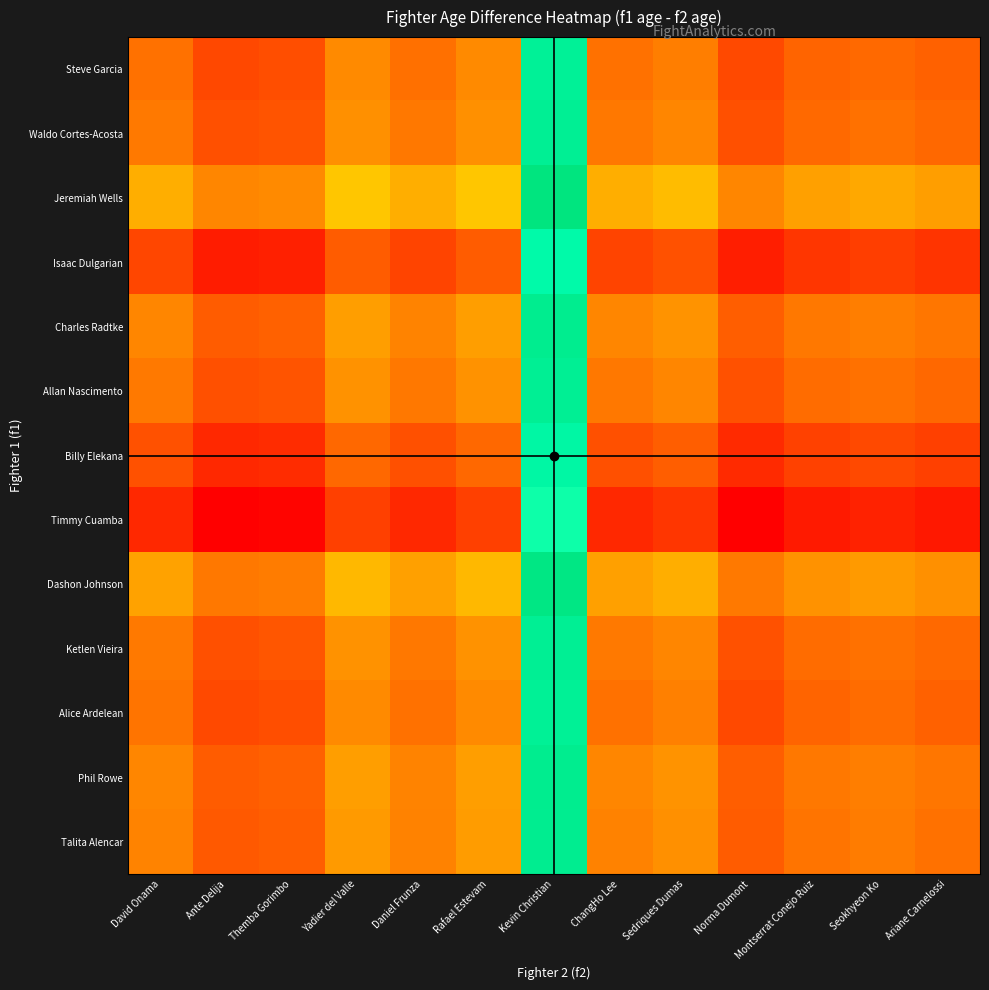

Reading left to right, transcribe all the data shown in this chart.

Steve Garcia: David Onama=107	Ante Delija=-93	Themba Gorimbo=-69	Yadier del Valle=219	Daniel Frunza=99	Rafael Estevam=220	Kevin Christian=1715	ChangHo Lee=103	Sedriques Dumas=168	Norma Dumont=-85	Montserrat Conejo Ruiz=37	Seokhyeon Ko=70	Ariane Carnelossi=26
Waldo Cortes-Acosta: David Onama=140	Ante Delija=-60	Themba Gorimbo=-36	Yadier del Valle=252	Daniel Frunza=132	Rafael Estevam=253	Kevin Christian=1748	ChangHo Lee=136	Sedriques Dumas=201	Norma Dumont=-52	Montserrat Conejo Ruiz=70	Seokhyeon Ko=103	Ariane Carnelossi=59
Jeremiah Wells: David Onama=397	Ante Delija=197	Themba Gorimbo=221	Yadier del Valle=509	Daniel Frunza=389	Rafael Estevam=510	Kevin Christian=2005	ChangHo Lee=393	Sedriques Dumas=458	Norma Dumont=205	Montserrat Conejo Ruiz=327	Seokhyeon Ko=360	Ariane Carnelossi=316
Isaac Dulgarian: David Onama=-108	Ante Delija=-308	Themba Gorimbo=-284	Yadier del Valle=4	Daniel Frunza=-116	Rafael Estevam=5	Kevin Christian=1500	ChangHo Lee=-112	Sedriques Dumas=-47	Norma Dumont=-300	Montserrat Conejo Ruiz=-178	Seokhyeon Ko=-145	Ariane Carnelossi=-189
Charles Radtke: David Onama=204	Ante Delija=4	Themba Gorimbo=28	Yadier del Valle=316	Daniel Frunza=196	Rafael Estevam=317	Kevin Christian=1812	ChangHo Lee=200	Sedriques Dumas=265	Norma Dumont=12	Montserrat Conejo Ruiz=134	Seokhyeon Ko=167	Ariane Carnelossi=123
Allan Nascimento: David Onama=143	Ante Delija=-57	Themba Gorimbo=-33	Yadier del Valle=255	Daniel Frunza=135	Rafael Estevam=256	Kevin Christian=1751	ChangHo Lee=139	Sedriques Dumas=204	Norma Dumont=-49	Montserrat Conejo Ruiz=73	Seokhyeon Ko=106	Ariane Carnelossi=62
Billy Elekana: David Onama=-51	Ante Delija=-251	Themba Gorimbo=-227	Yadier del Valle=61	Daniel Frunza=-59	Rafael Estevam=62	Kevin Christian=1557	ChangHo Lee=-55	Sedriques Dumas=10	Norma Dumont=-243	Montserrat Conejo Ruiz=-121	Seokhyeon Ko=-88	Ariane Carnelossi=-132
Timmy Cuamba: David Onama=-244	Ante Delija=-444	Themba Gorimbo=-420	Yadier del Valle=-132	Daniel Frunza=-252	Rafael Estevam=-131	Kevin Christian=1364	ChangHo Lee=-248	Sedriques Dumas=-183	Norma Dumont=-436	Montserrat Conejo Ruiz=-314	Seokhyeon Ko=-281	Ariane Carnelossi=-325
Dashon Johnson: David Onama=332	Ante Delija=132	Themba Gorimbo=156	Yadier del Valle=444	Daniel Frunza=324	Rafael Estevam=445	Kevin Christian=1940	ChangHo Lee=328	Sedriques Dumas=393	Norma Dumont=140	Montserrat Conejo Ruiz=262	Seokhyeon Ko=295	Ariane Carnelossi=251
Ketlen Vieira: David Onama=145	Ante Delija=-55	Themba Gorimbo=-31	Yadier del Valle=257	Daniel Frunza=137	Rafael Estevam=258	Kevin Christian=1753	ChangHo Lee=141	Sedriques Dumas=206	Norma Dumont=-47	Montserrat Conejo Ruiz=75	Seokhyeon Ko=108	Ariane Carnelossi=64
Alice Ardelean: David Onama=111	Ante Delija=-89	Themba Gorimbo=-65	Yadier del Valle=223	Daniel Frunza=103	Rafael Estevam=224	Kevin Christian=1719	ChangHo Lee=107	Sedriques Dumas=172	Norma Dumont=-81	Montserrat Conejo Ruiz=41	Seokhyeon Ko=74	Ariane Carnelossi=30
Phil Rowe: David Onama=203	Ante Delija=3	Themba Gorimbo=27	Yadier del Valle=315	Daniel Frunza=195	Rafael Estevam=316	Kevin Christian=1811	ChangHo Lee=199	Sedriques Dumas=264	Norma Dumont=11	Montserrat Conejo Ruiz=133	Seokhyeon Ko=166	Ariane Carnelossi=122
Talita Alencar: David Onama=190	Ante Delija=-10	Themba Gorimbo=14	Yadier del Valle=302	Daniel Frunza=182	Rafael Estevam=303	Kevin Christian=1798	ChangHo Lee=186	Sedriques Dumas=251	Norma Dumont=-2	Montserrat Conejo Ruiz=120	Seokhyeon Ko=153	Ariane Carnelossi=109